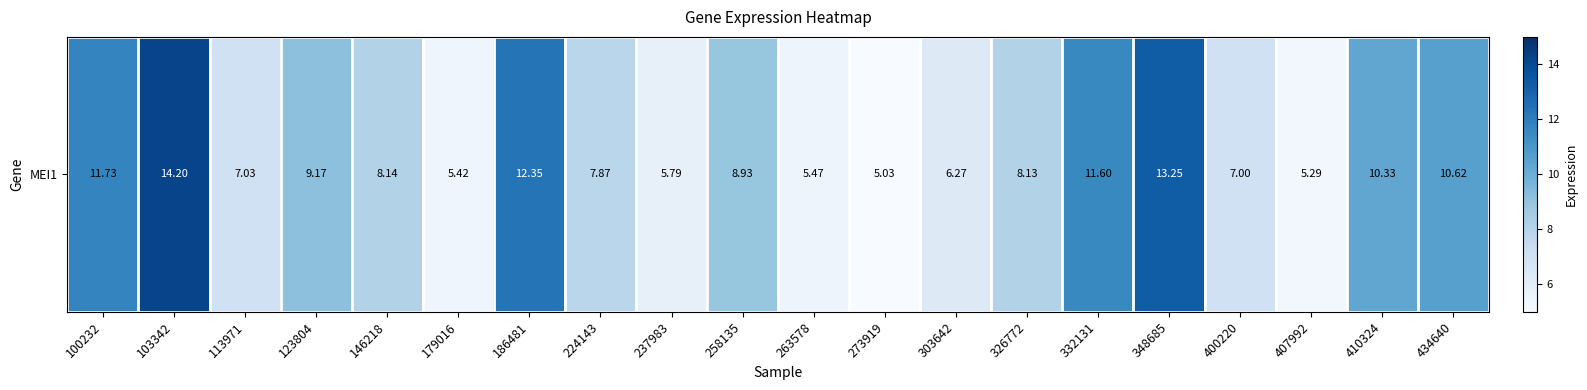

Reading left to right, what are all the values shown in this chart?

11.7	14.2	7.0	9.2	8.1	5.4	12.3	7.9	5.8	8.9	5.5	5.0	6.3	8.1	11.6	13.2	7.0	5.3	10.3	10.6